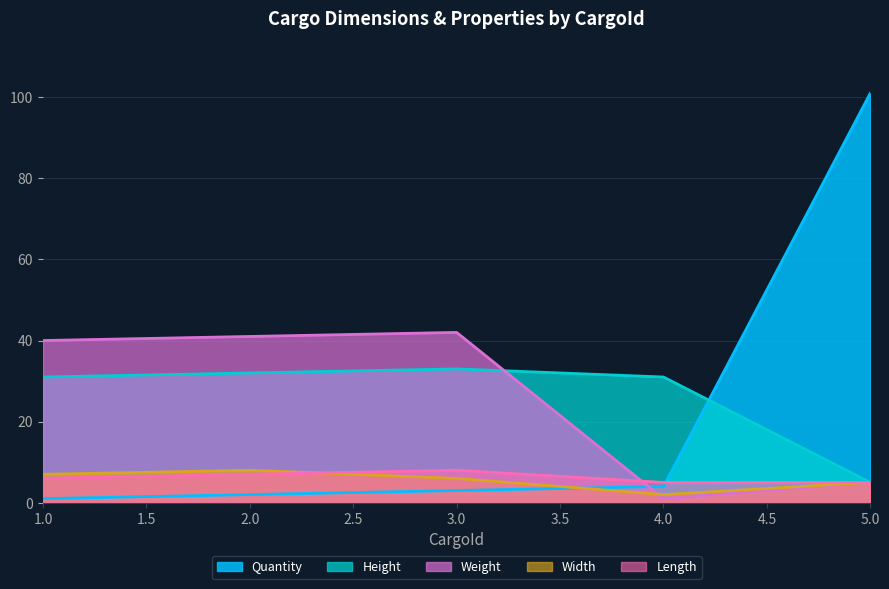

What are all the series names shown in the legend?

Quantity, Height, Weight, Width, Length